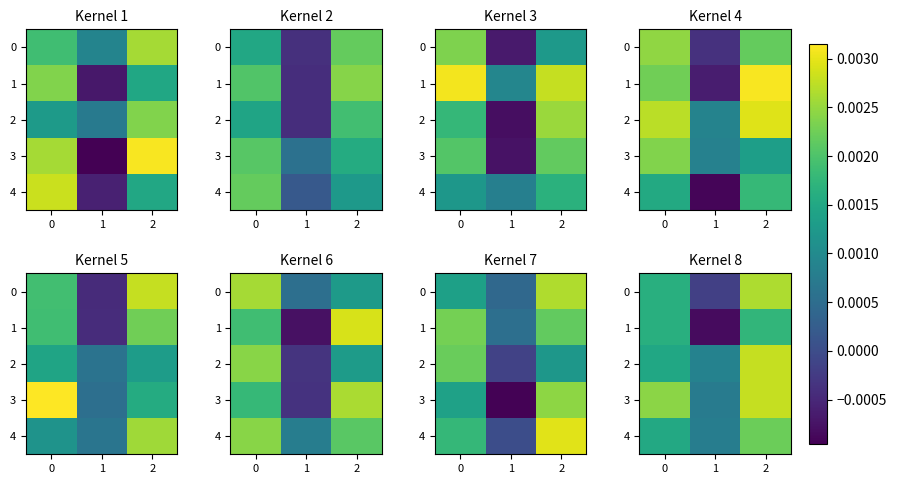

Count the 2 values in the range 0 to 1.

3